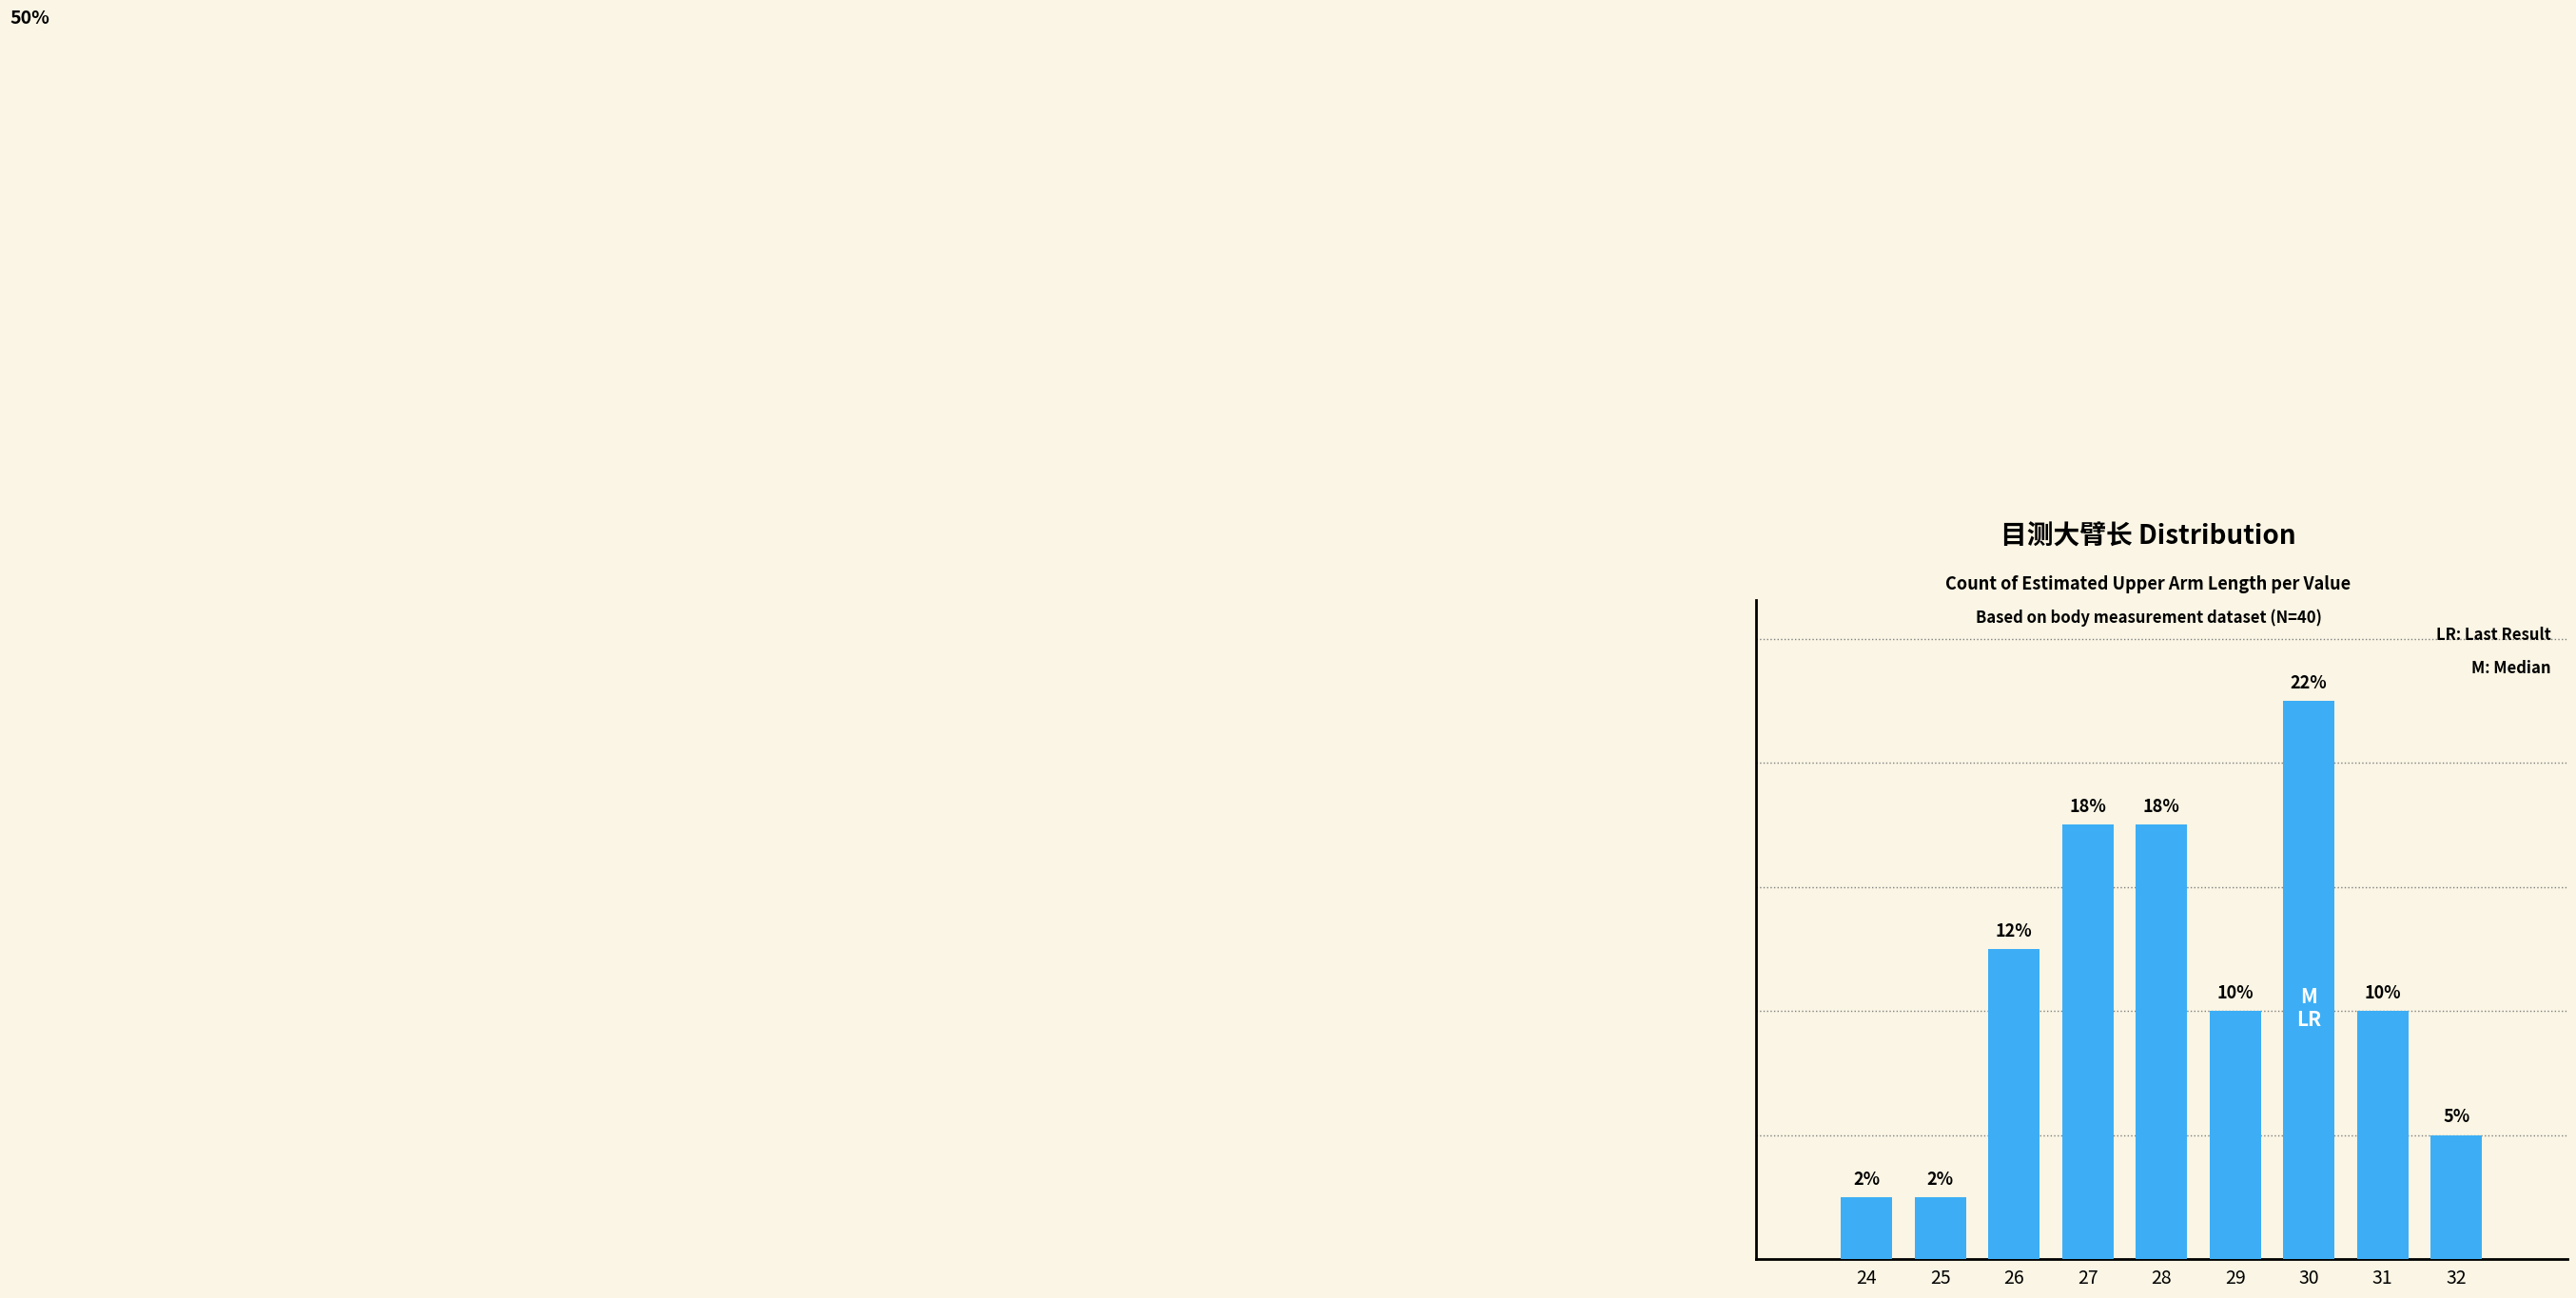

What is the value of the 8th bar from the left?

4